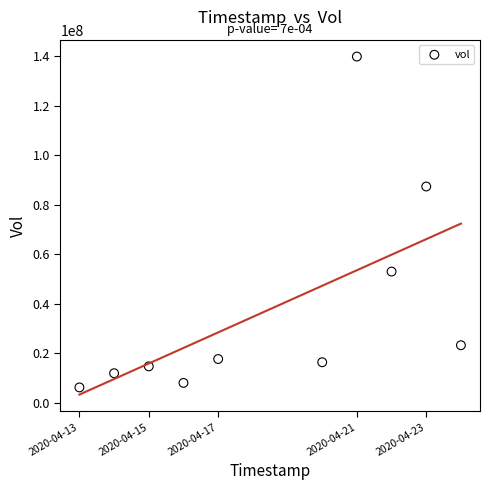

What Y value in the scatter plot is closest to 73047600?

87377500